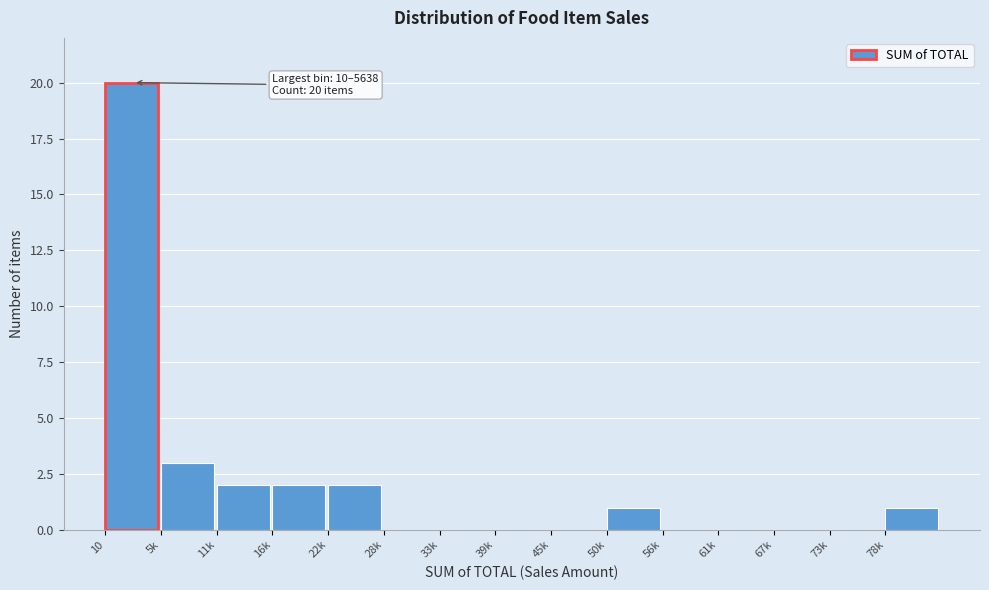

Reading left to right, extract all data points from this chart.

10=20	5k=3	11k=2	16k=2	22k=2	28k=0	33k=0	39k=0	45k=0	50k=1	56k=0	61k=0	67k=0	73k=0	78k=1